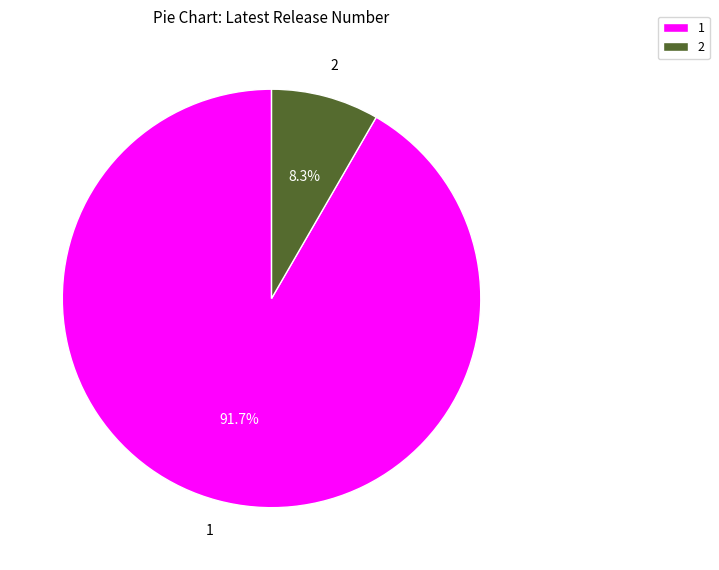

What is the ratio of the value at 1 to the value at 2?

11.0